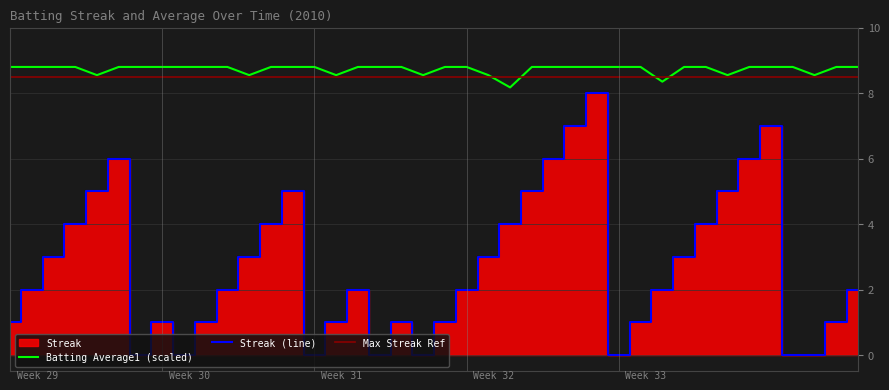

True or false: Batting Average1 has more than 1 points higher than both neighbors.

False